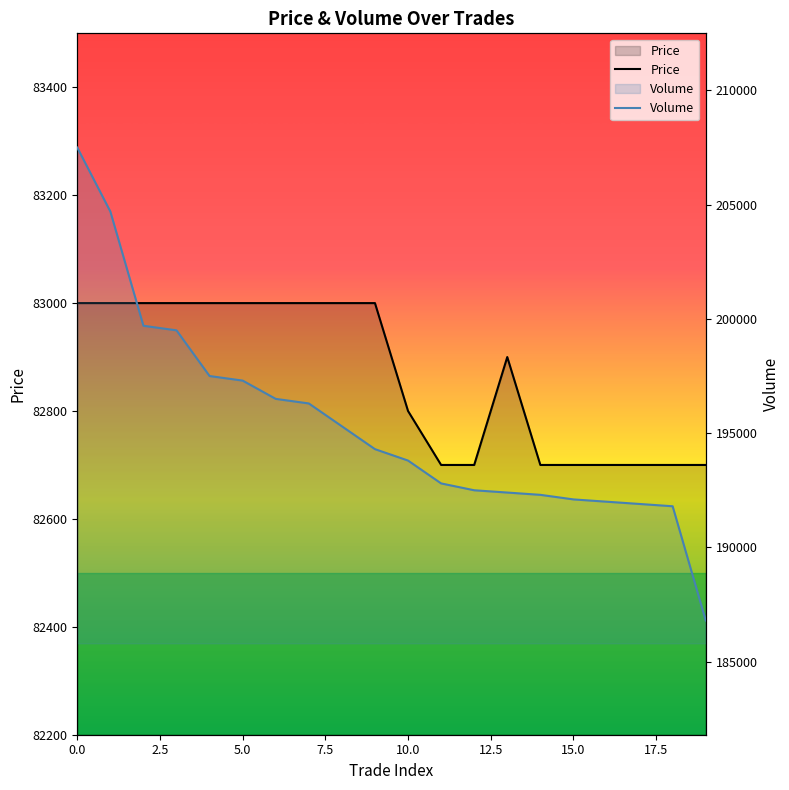

True or false: Volume and Price intersect in this chart.

False